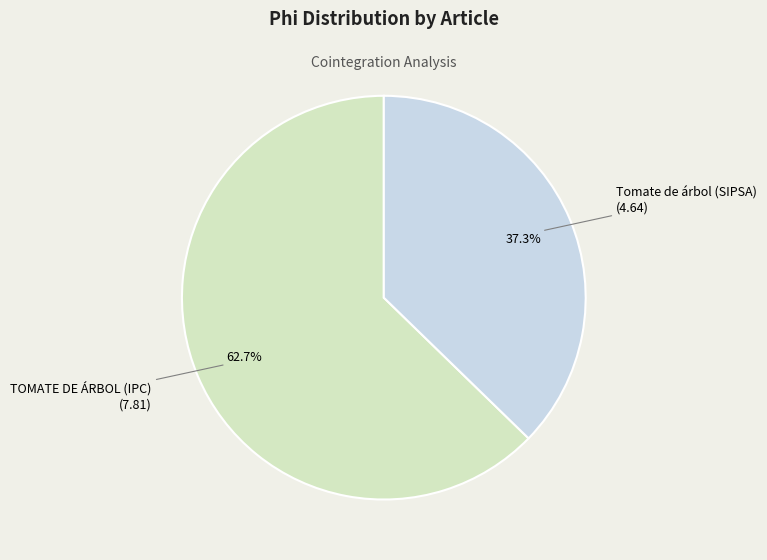

Is there a majority slice in this chart?

Yes